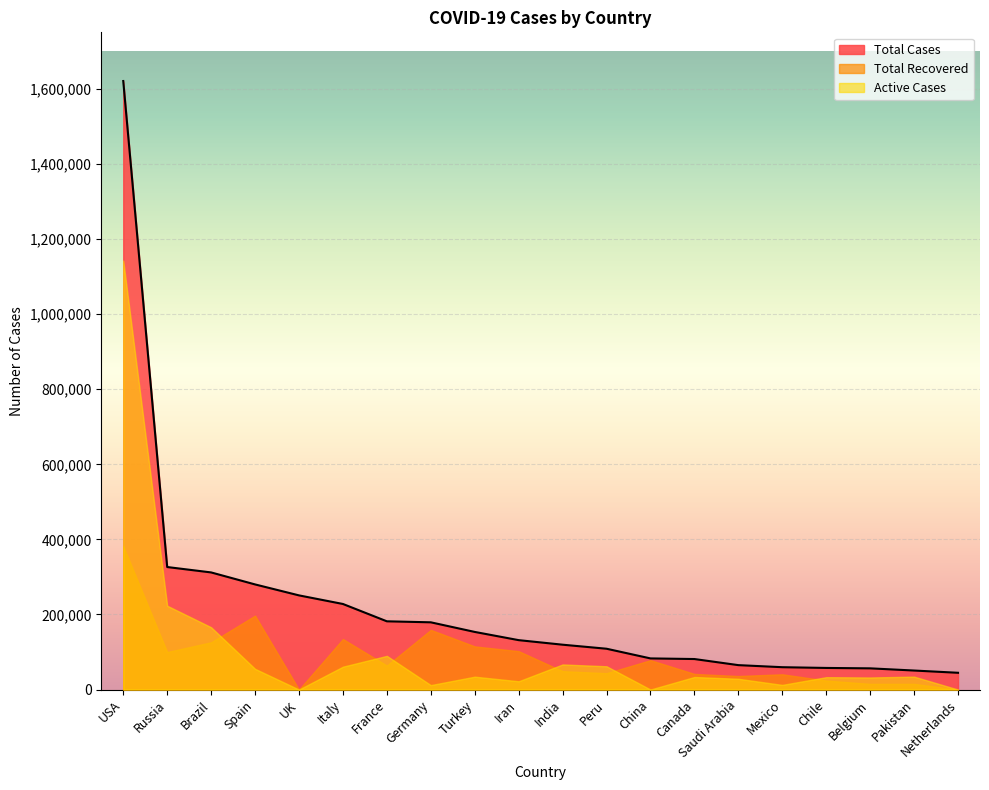

Which series changed the most between Belgium and Netherlands?

Active Cases